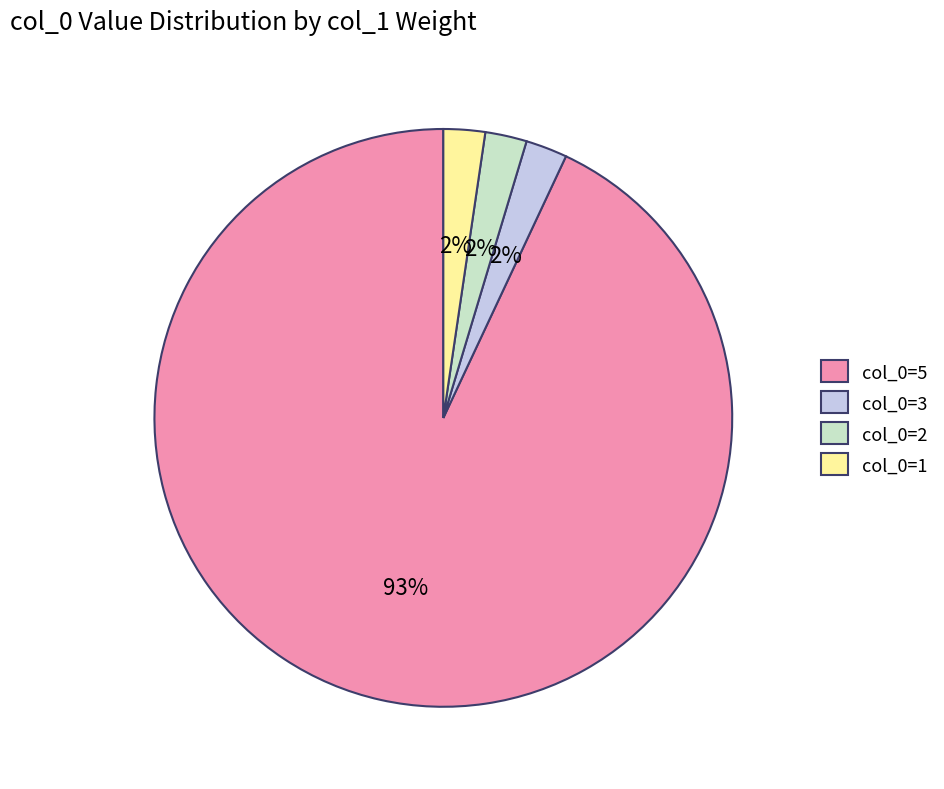

Do col_0=3 and col_0=5 together represent more than half of the pie?

Yes